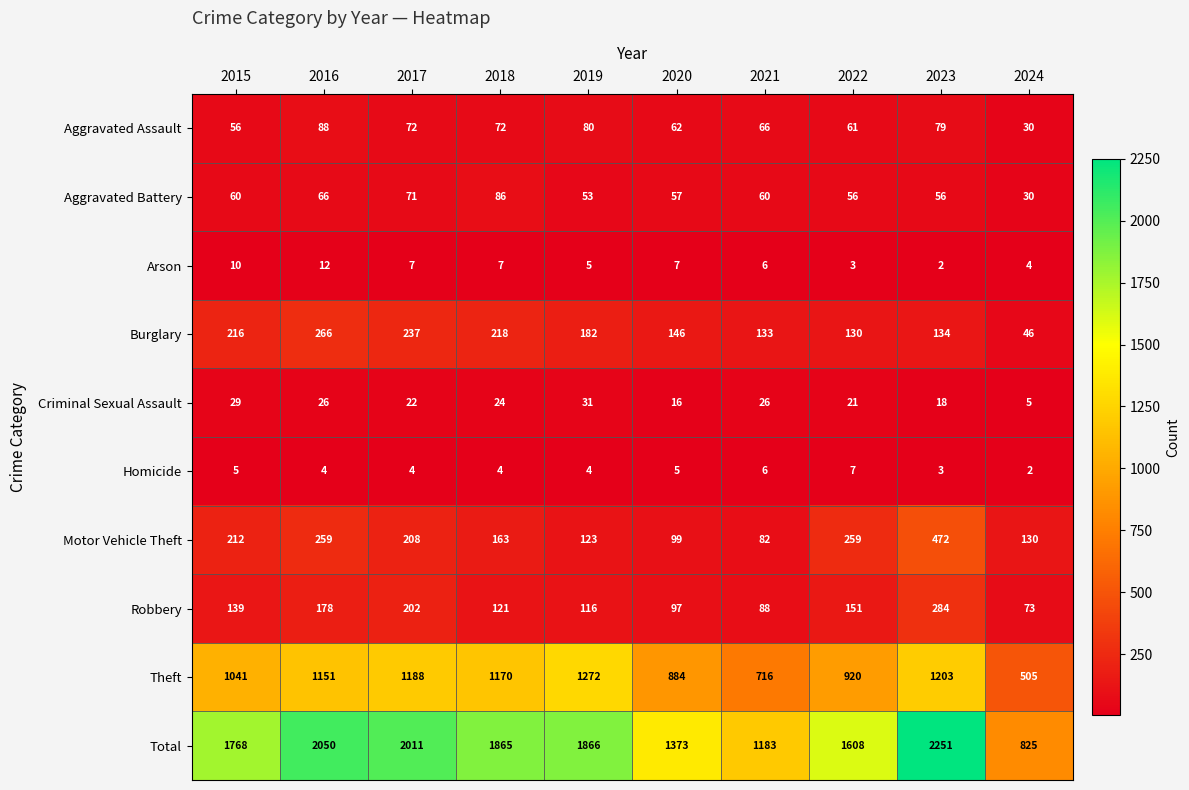

Which series has the largest range (max minus min)?

Total